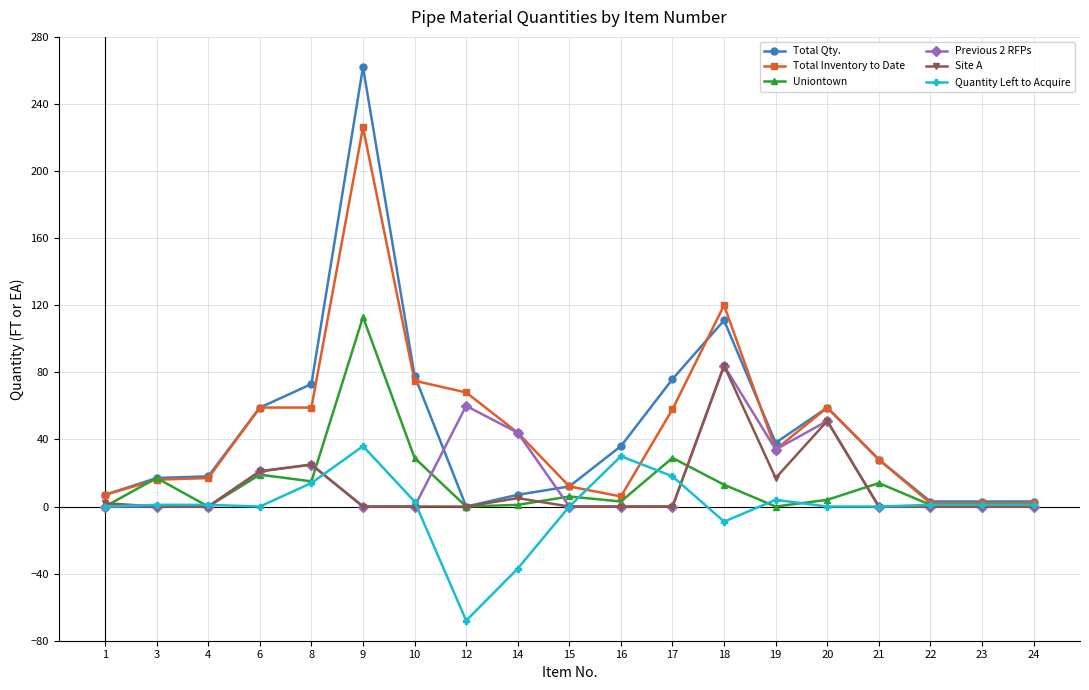

Which series has the widest spread of values?

Total Qty.